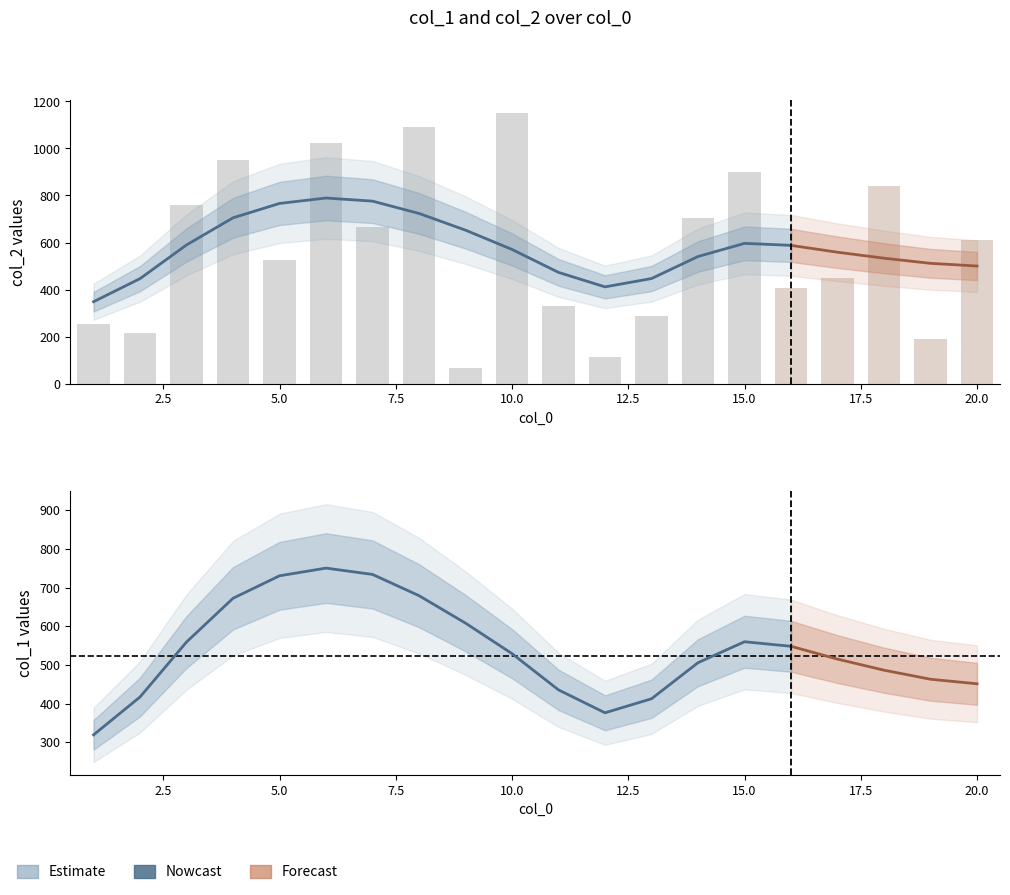

How many values in the col_2 series are below 610?

10